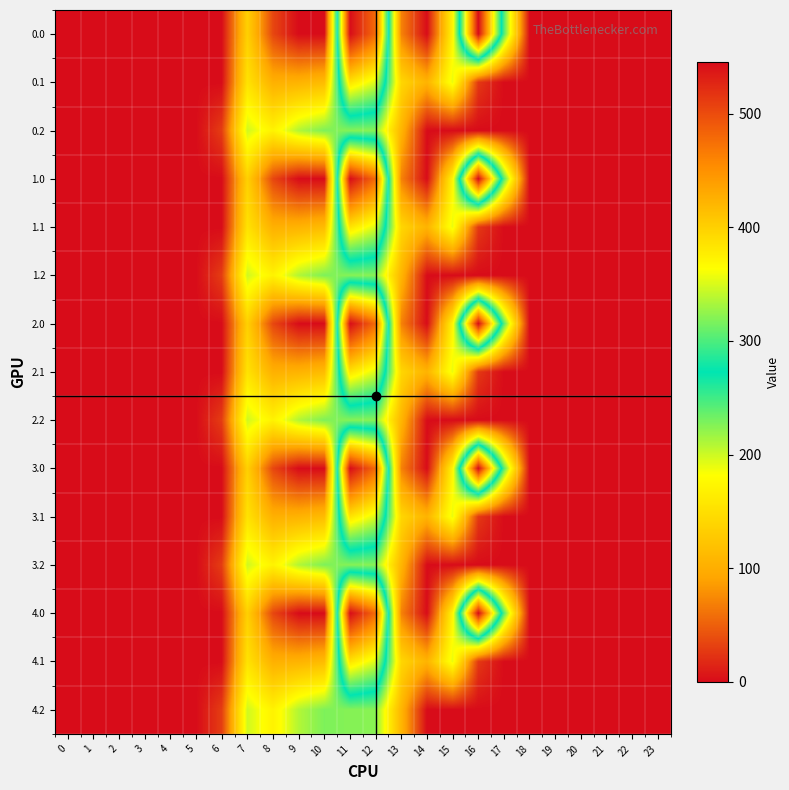

How many categories are shown in the chart?

24